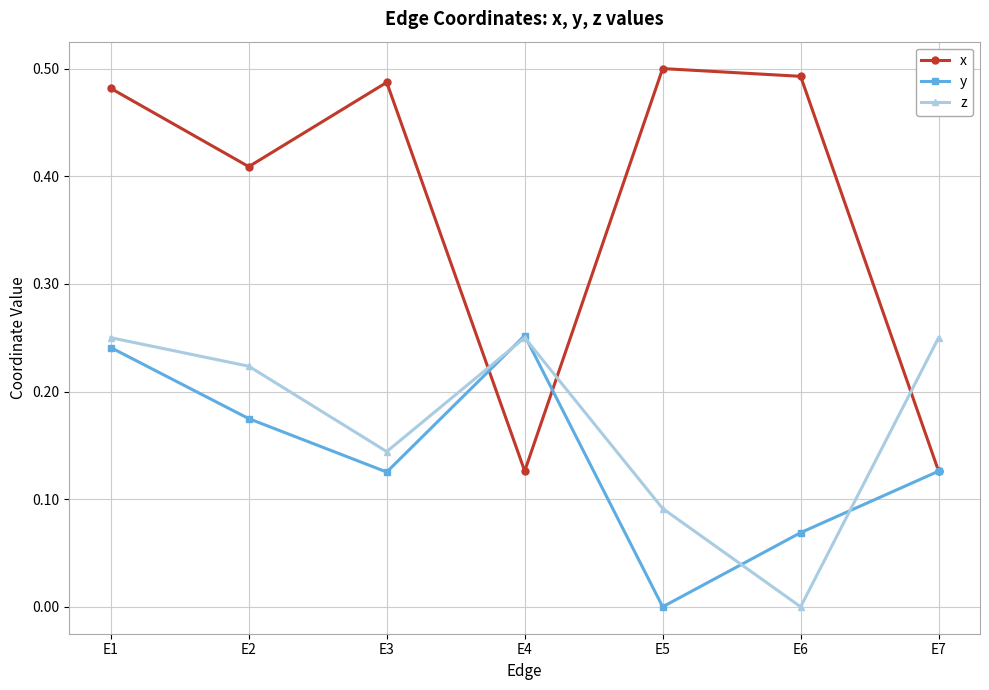

Which series has the widest spread of values?

x